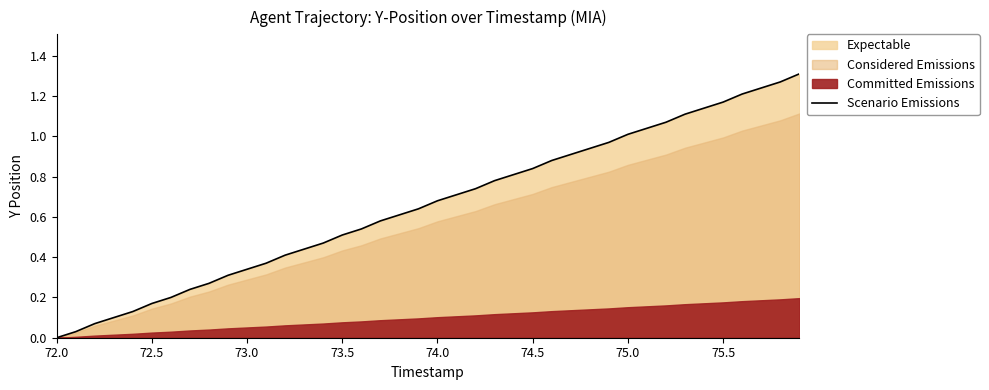

True or false: the data shows 0.3 at 17.

False